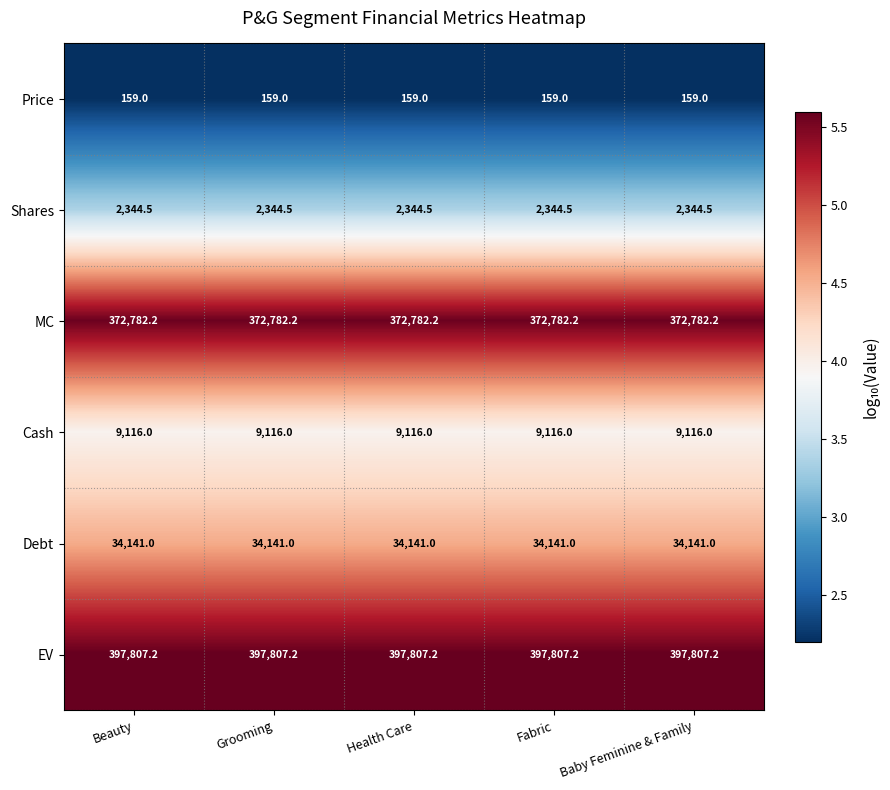

What is the approximate value of EV at Health Care?

397807.2